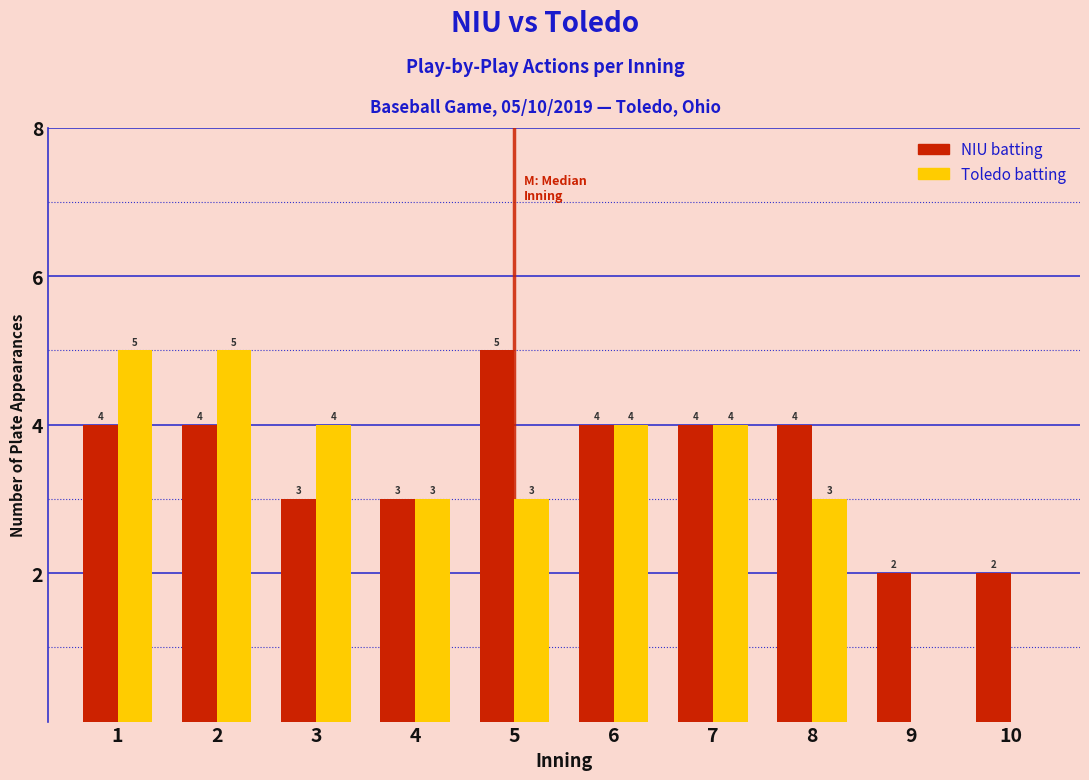

Reading left to right, extract all data points from this chart.

NIU batting: 1=4	2=4	3=3	4=3	5=5	6=4	7=4	8=4	9=2	10=2
Toledo batting: 1=5	2=5	3=4	4=3	5=3	6=4	7=4	8=3	9=0	10=0